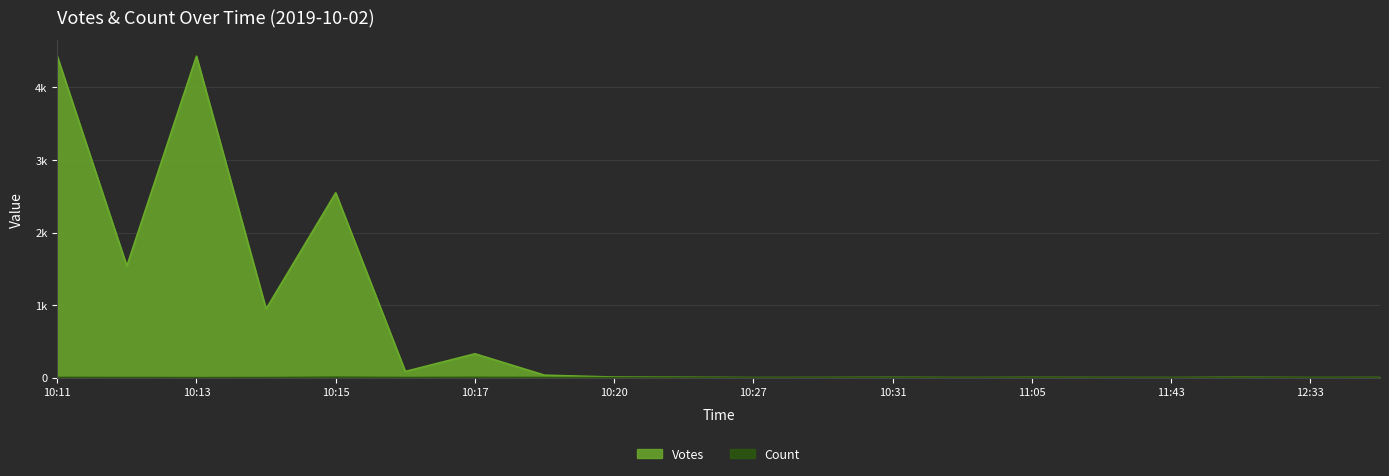

The Count series shows 2 at 12:33. True or false?

False